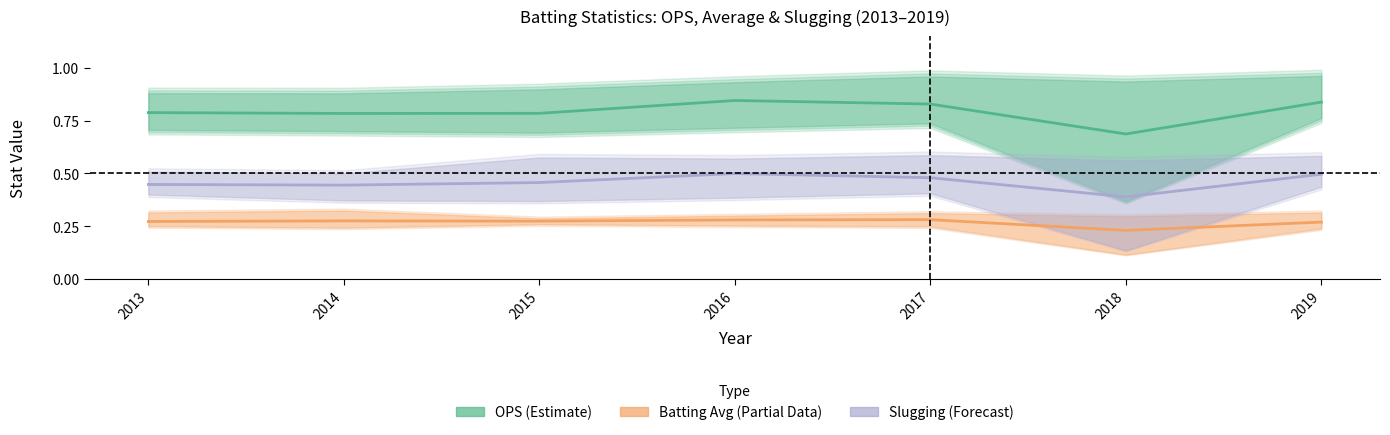

True or false: OPS (Estimate) has more than 1 interior local peaks.

False